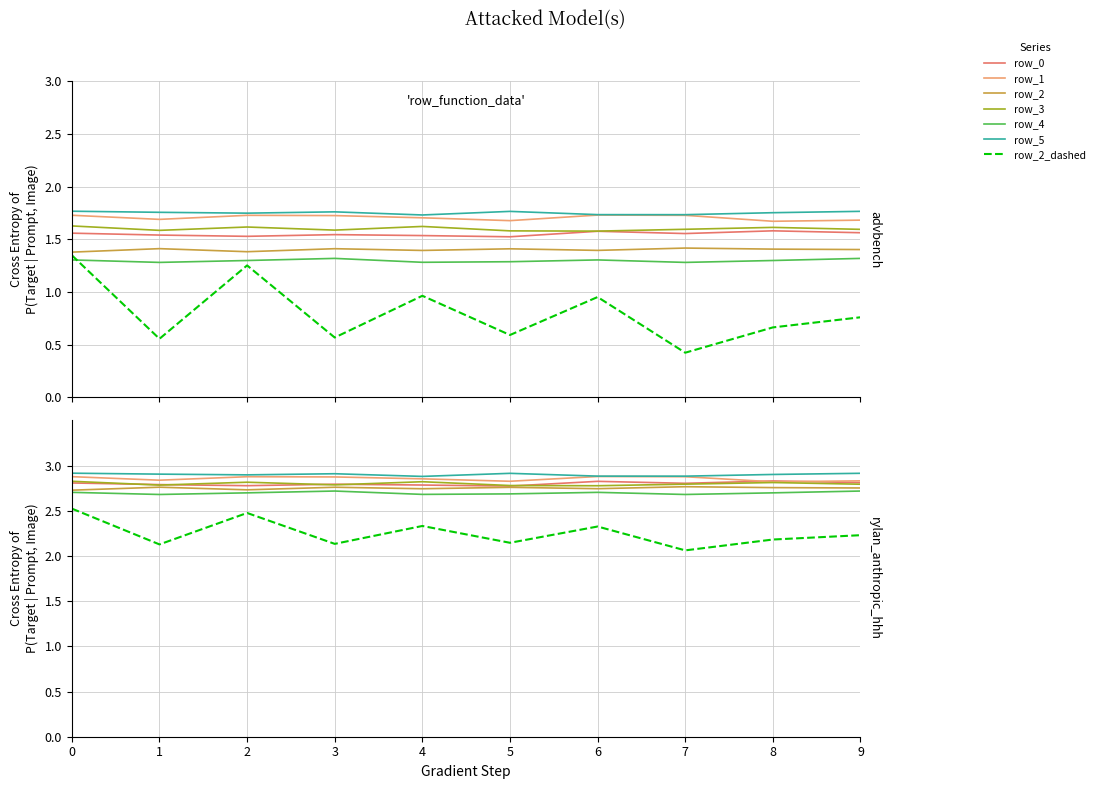

How many row_3 values are between 1 and 2?

10